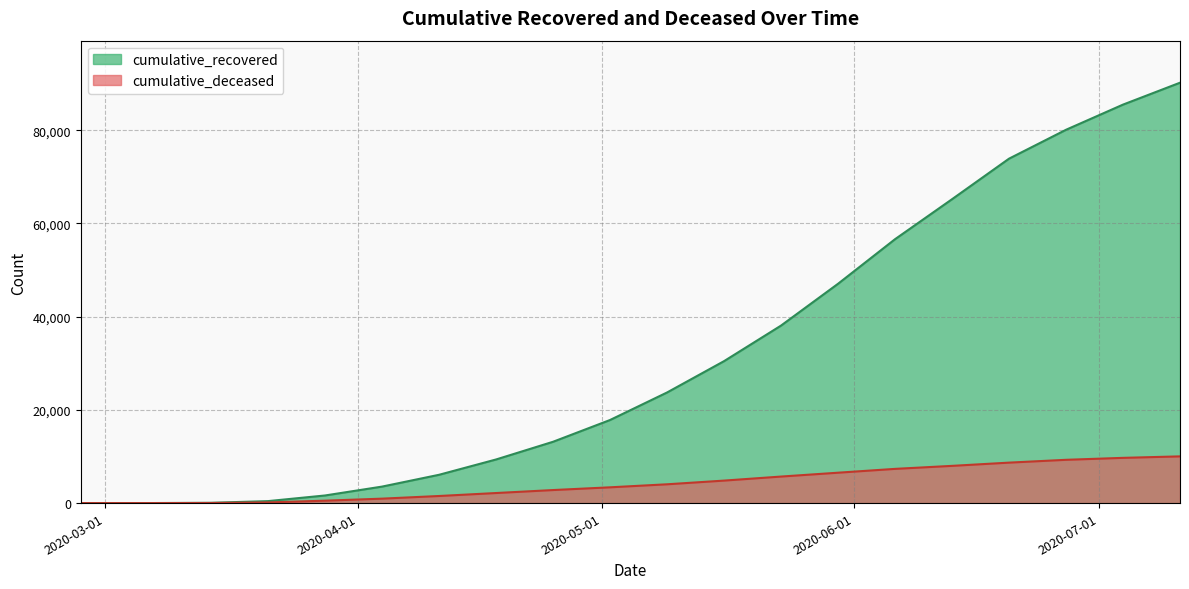

List the labels in order of cumulative_deceased value, largest first.

2020-07-11, 2020-07-04, 2020-06-27, 2020-06-20, 2020-06-13, 2020-06-06, 2020-05-30, 2020-05-23, 2020-05-16, 2020-05-09, 2020-05-02, 2020-04-25, 2020-04-18, 2020-04-11, 2020-04-04, 2020-03-28, 2020-03-21, 2020-03-14, 2020-03-07, 2020-02-27